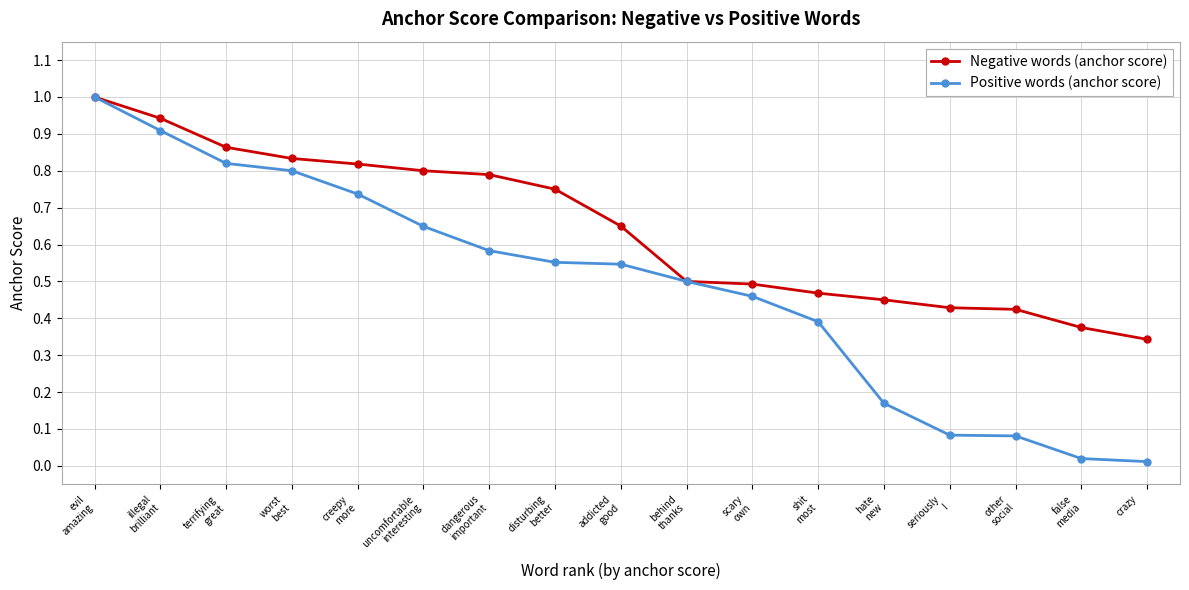

What is the label of the 7th point from the right?

scary
own